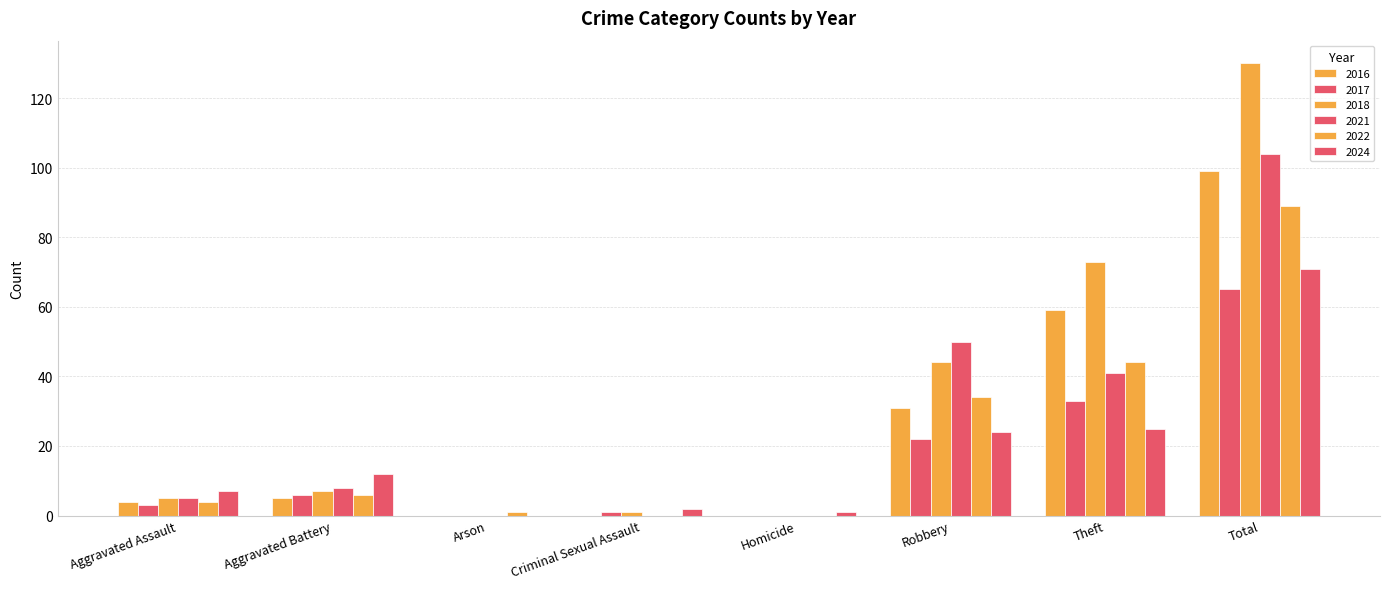

At which label does 2018 reach its minimum?

Arson